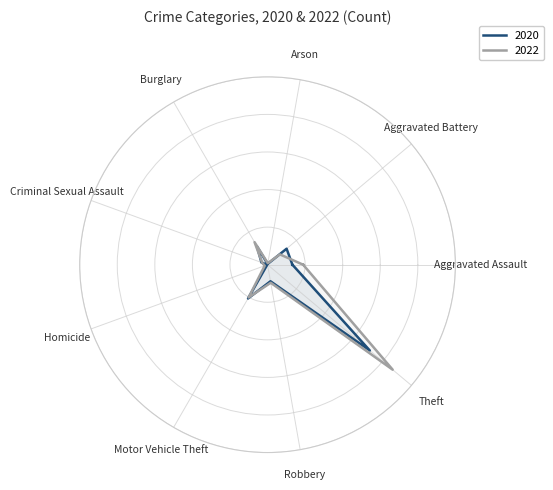

The value of 2020 at Aggravated Battery is 19. True or false?

False